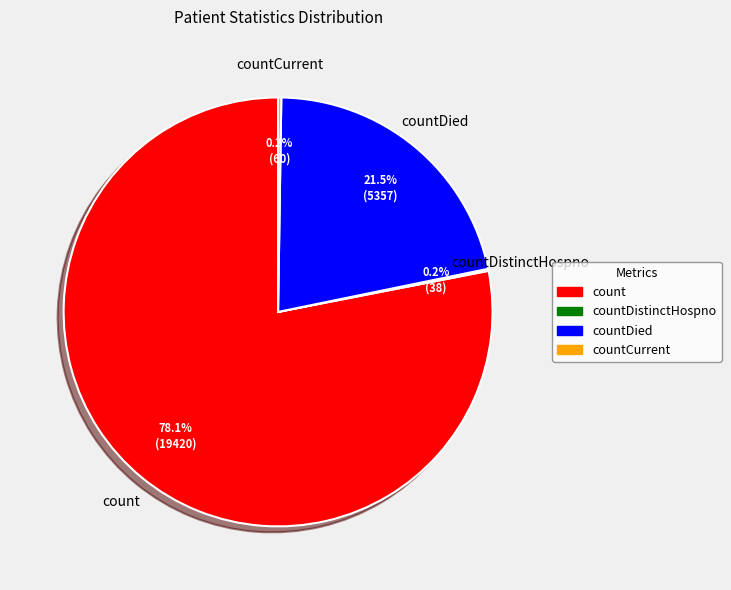

Is there a majority slice in this chart?

Yes